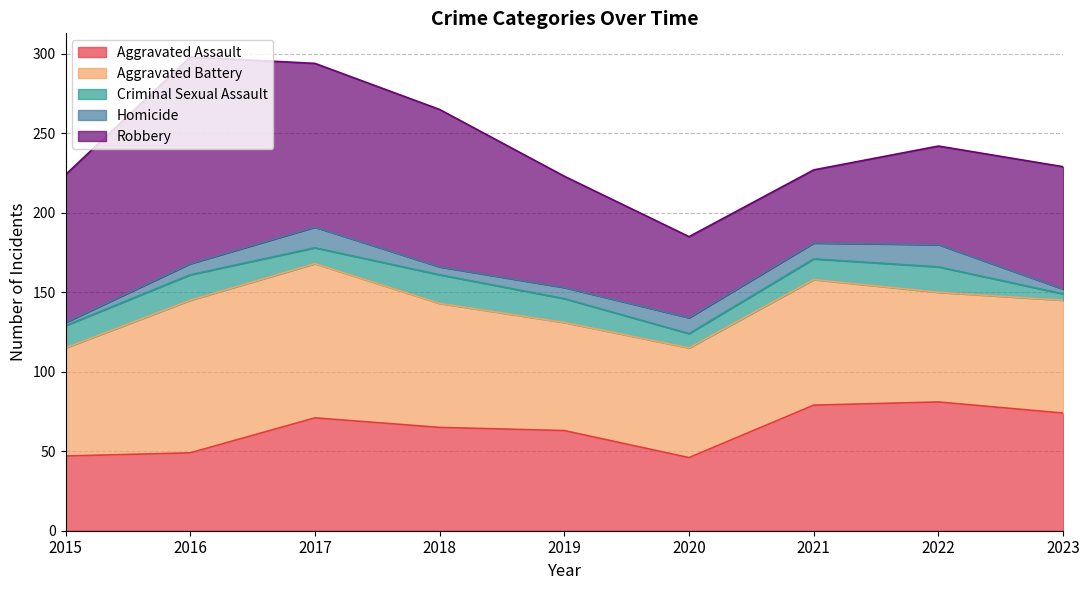

What is the sum of the Criminal Sexual Assault values at 2022 and 2023?

20